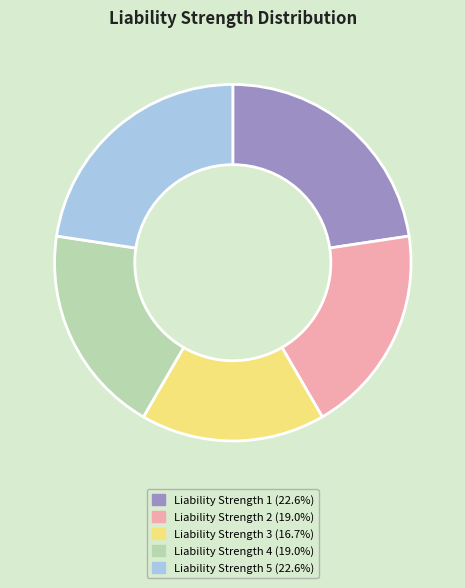

What is the ratio of the value at Liability Strength 4 (19.0%) to the value at Liability Strength 1 (22.6%)?

0.8